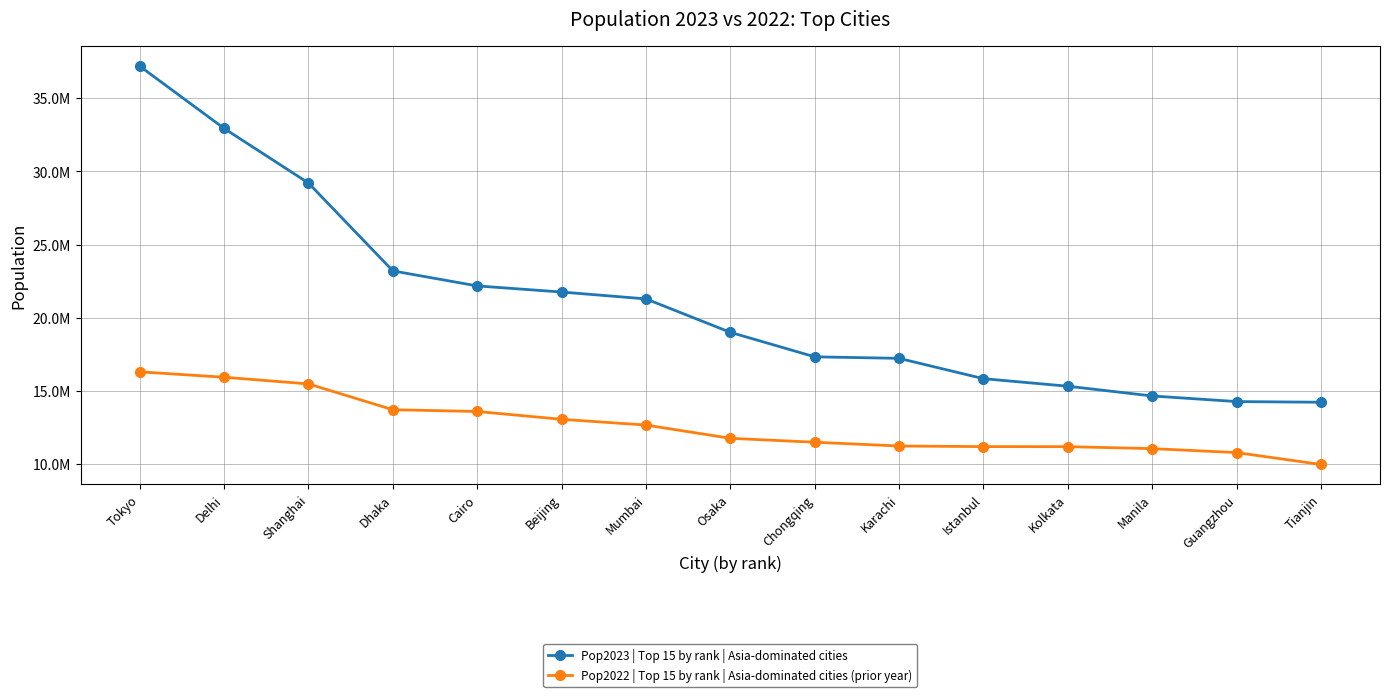

What are all the series names shown in the legend?

Pop2023 | Top 15 by rank | Asia-dominated cities, Pop2022 | Top 15 by rank | Asia-dominated cities (prior year)